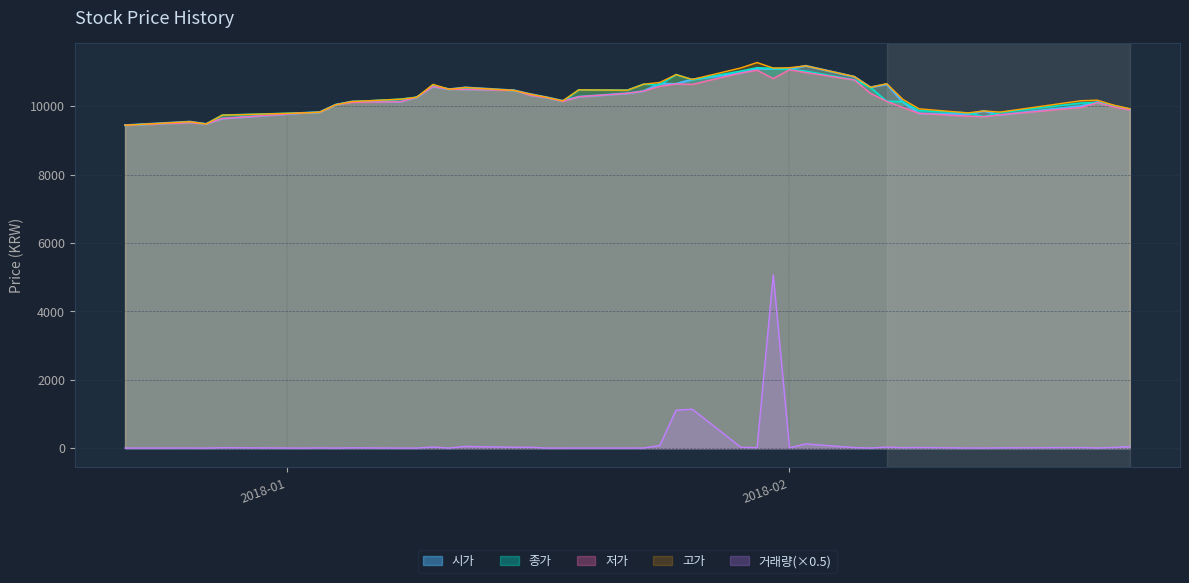

What is the sum of all 저가 values?

409052.0